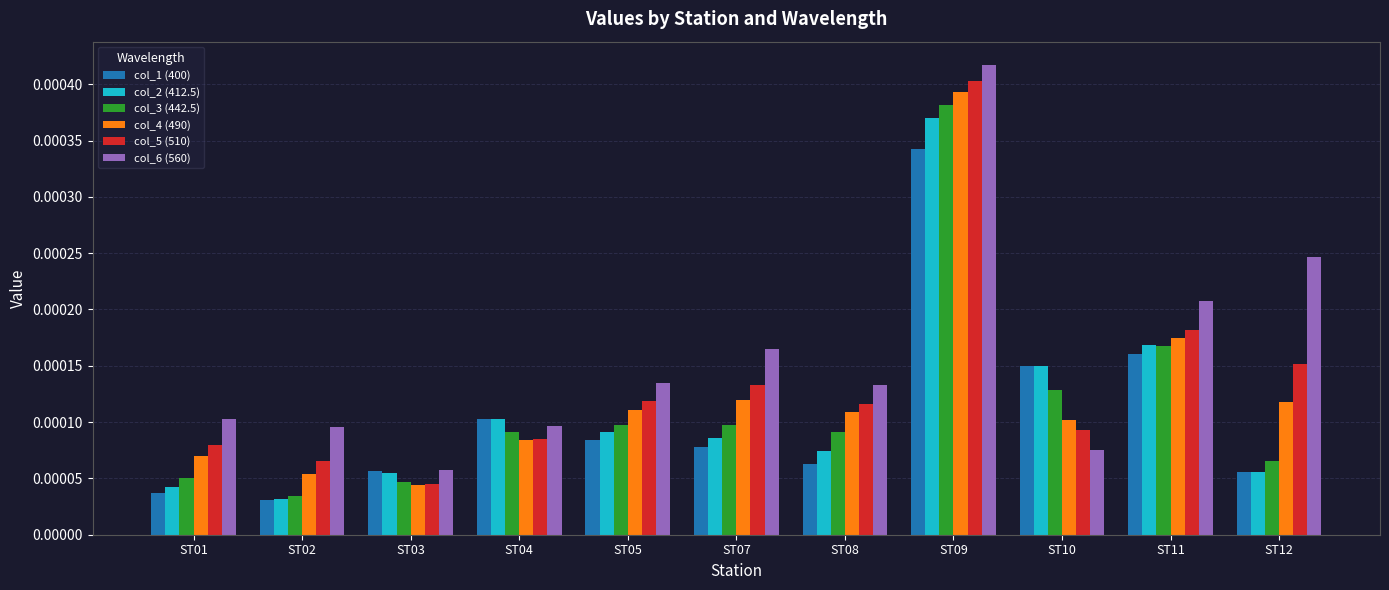

At which label is col_5 (510) closest to 0?

ST03